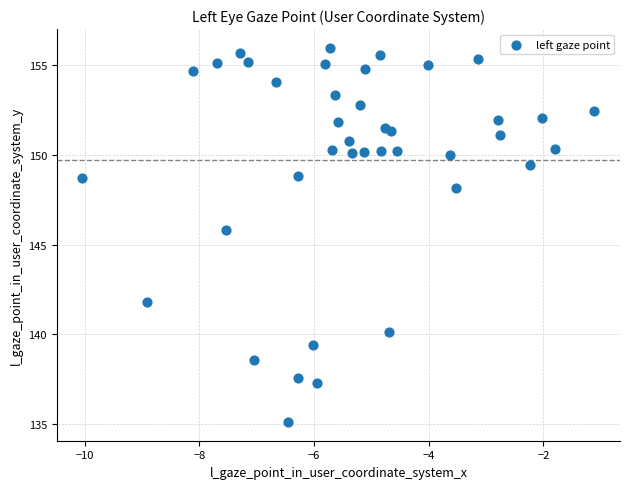

What Y value in the scatter plot is closest to 145?

145.8